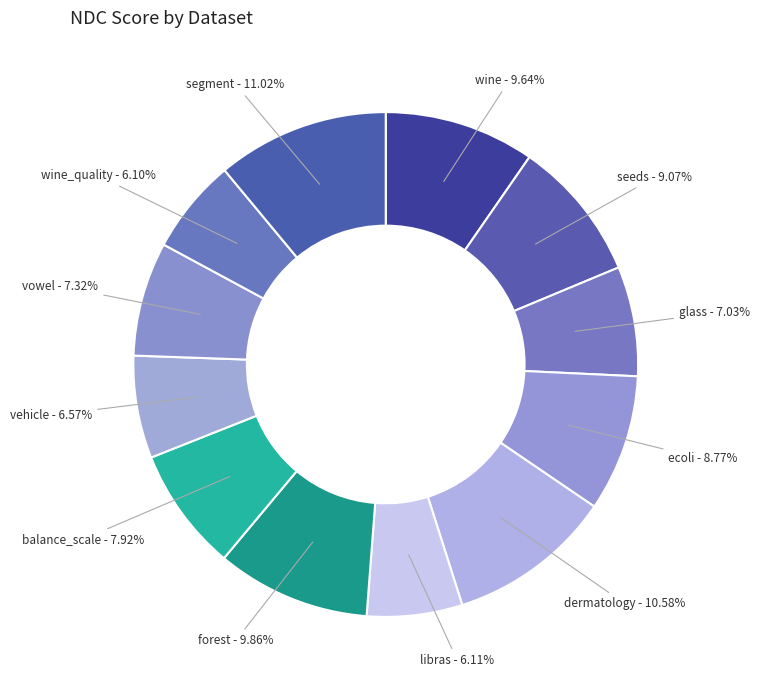

How many slices are in this pie chart?

12